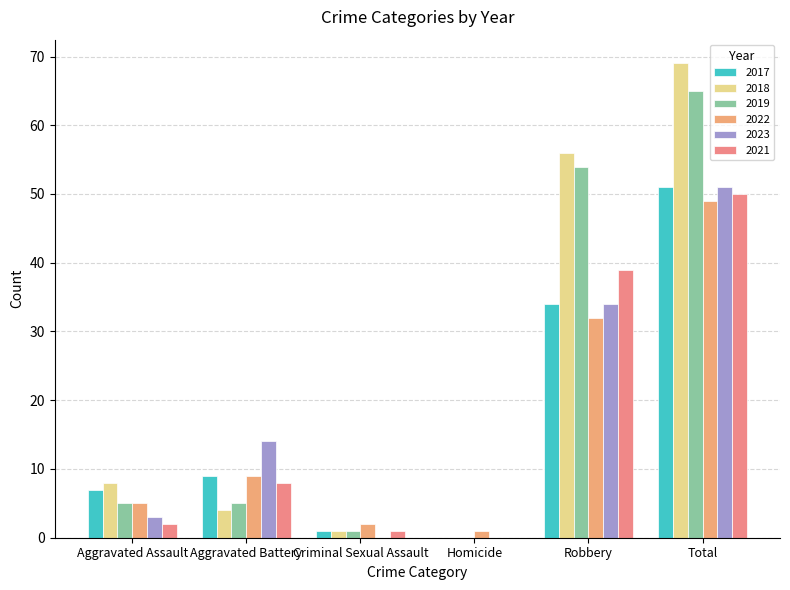

Reading left to right, list all the values displayed in this chart.

2017: 7	9	1	0	34	51
2018: 8	4	1	0	56	69
2019: 5	5	1	0	54	65
2022: 5	9	2	1	32	49
2023: 3	14	0	0	34	51
2021: 2	8	1	0	39	50